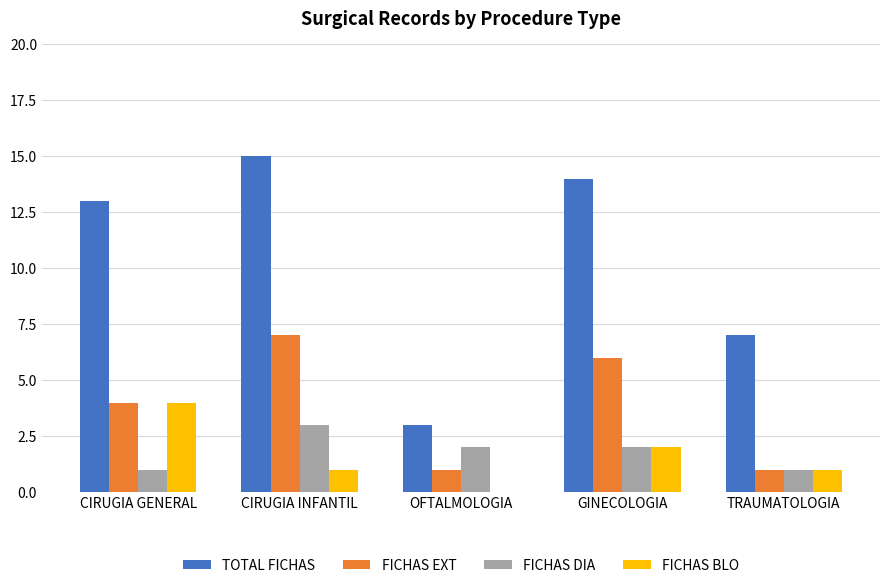

Which category has the highest value across all series?

CIRUGIA INFANTIL